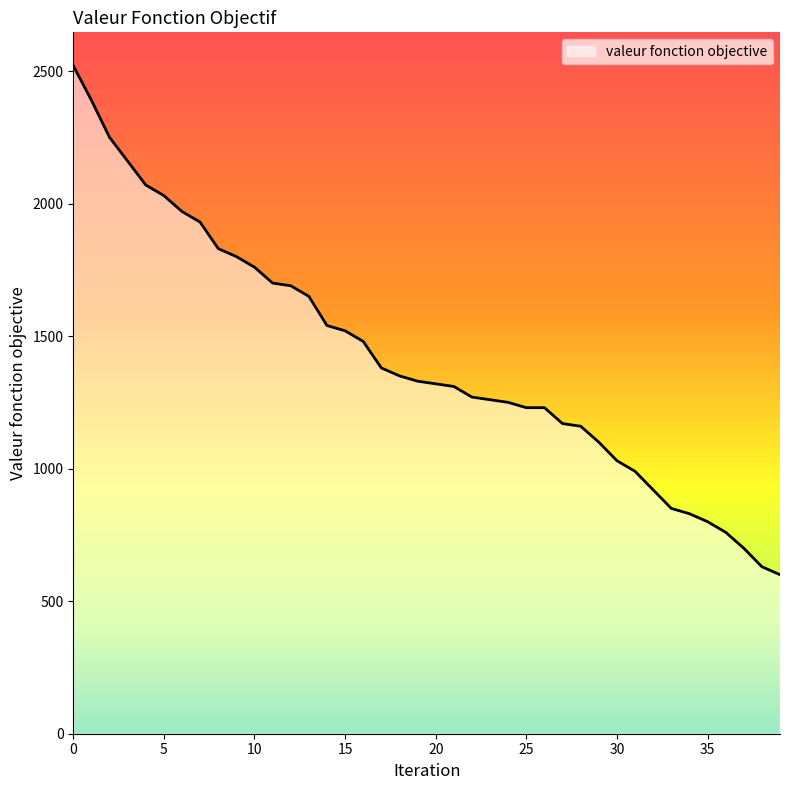

What is the maximum value shown in the chart?

2520